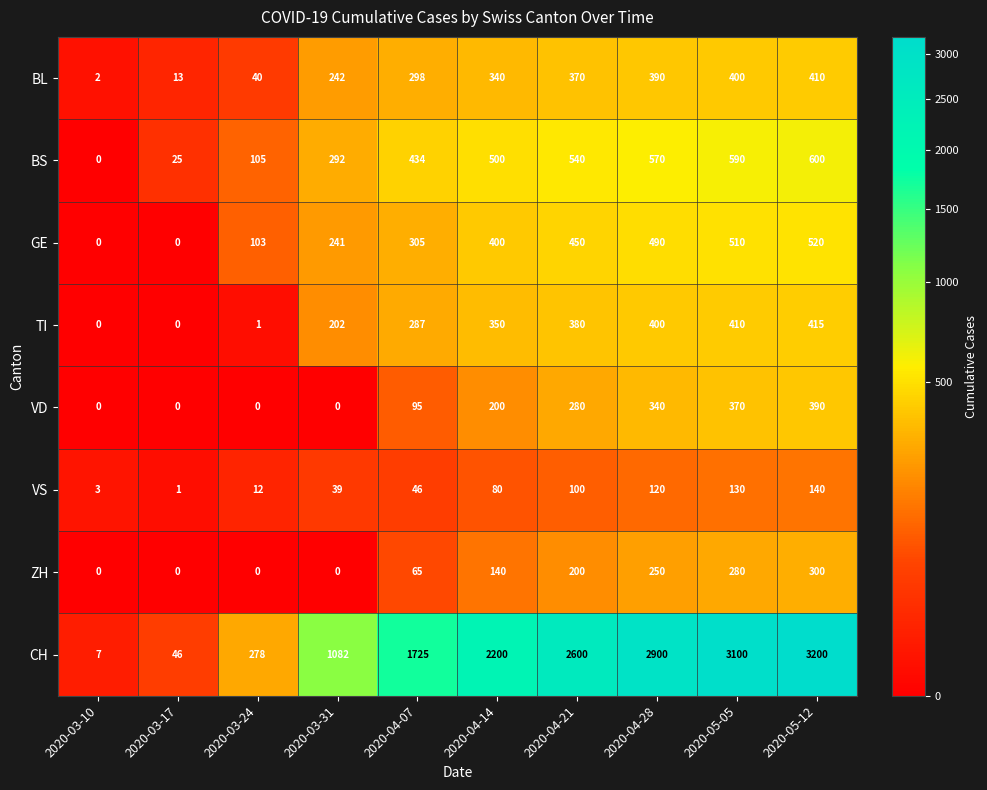

Is it true that TI equals 379 at 2020-04-07?

False